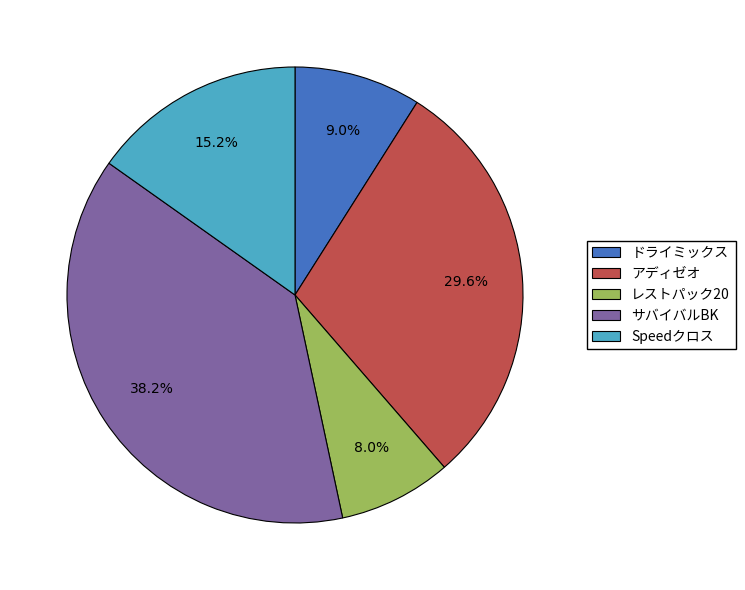

Does ドライミックス represent more than half of the total?

No